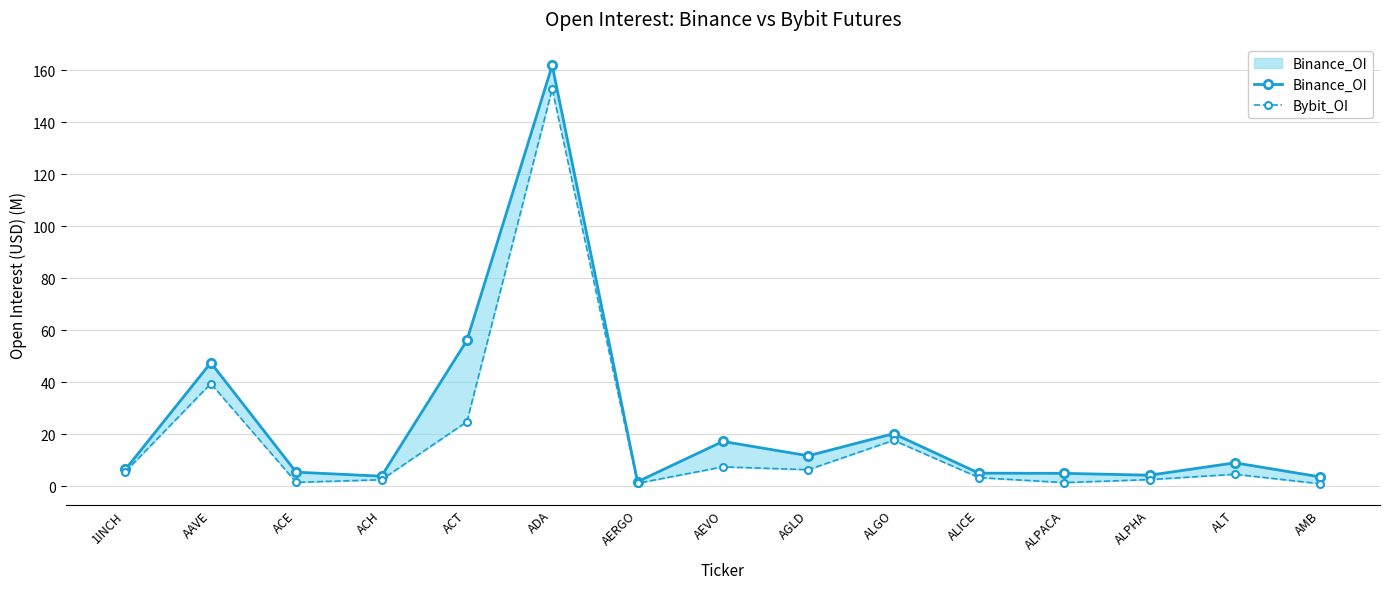

Which series has the largest total across all categories?

Binance_OI